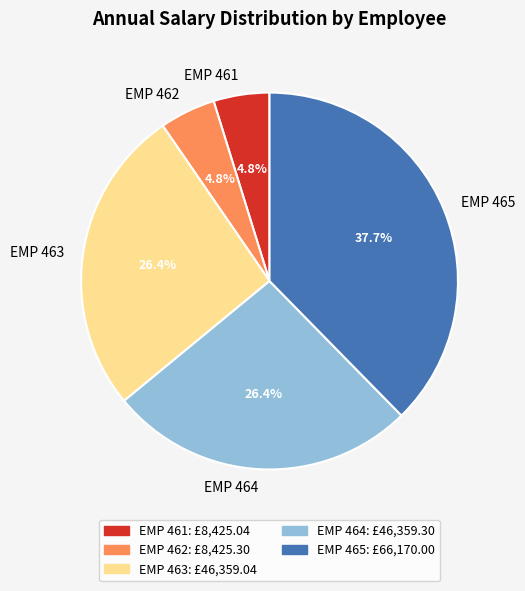

What is the total percentage of EMP 465 and EMP 463?

64.0%